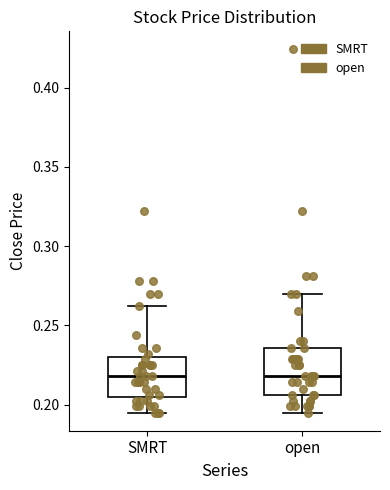

Reading left to right, read every box against the y-axis: the position of its median line, the range the box covers, and the ends of its whiskers. The values are not printed on the chart, so give them approximately, as read against the axis.

SMRT: median 0.220, box 0.205 to 0.230, whiskers 0.195 to 0.260
open: median 0.220, box 0.205 to 0.235, whiskers 0.195 to 0.270